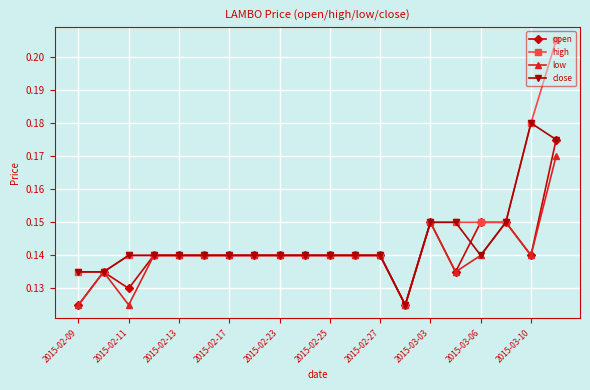

Which series has the largest range (max minus min)?

high